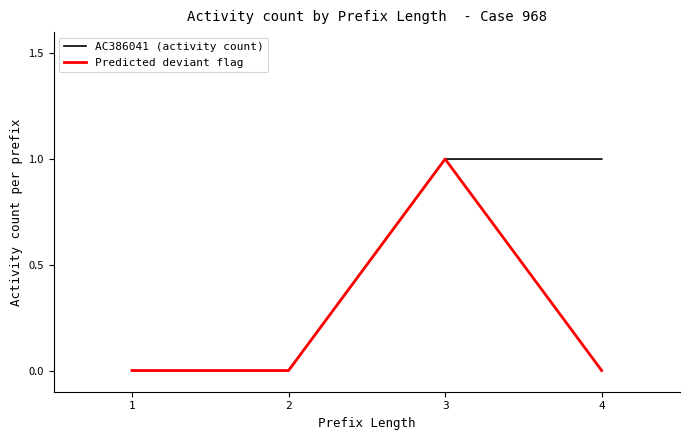

Rank the series by their average value, from lowest to highest.

Predicted deviant flag, AC386041 (activity count)